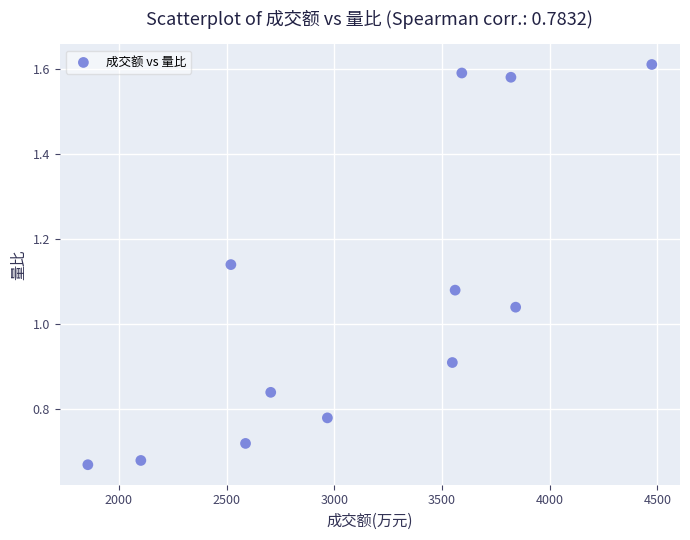

What is the range of X values (max minus min)?

2618.0